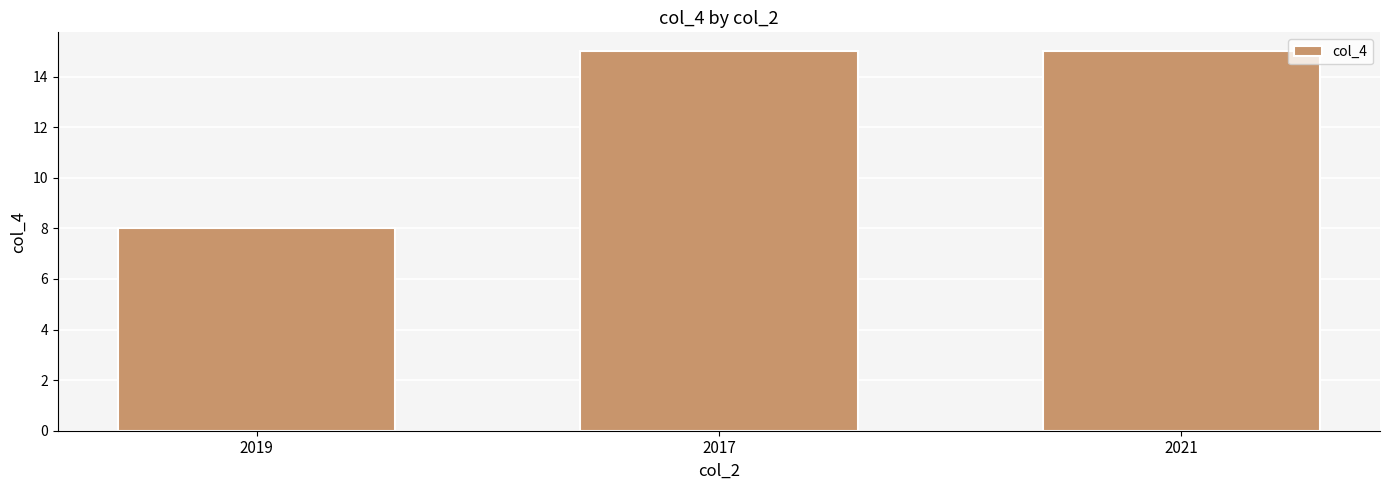

True or false: the data shows 22 at 2017.

False